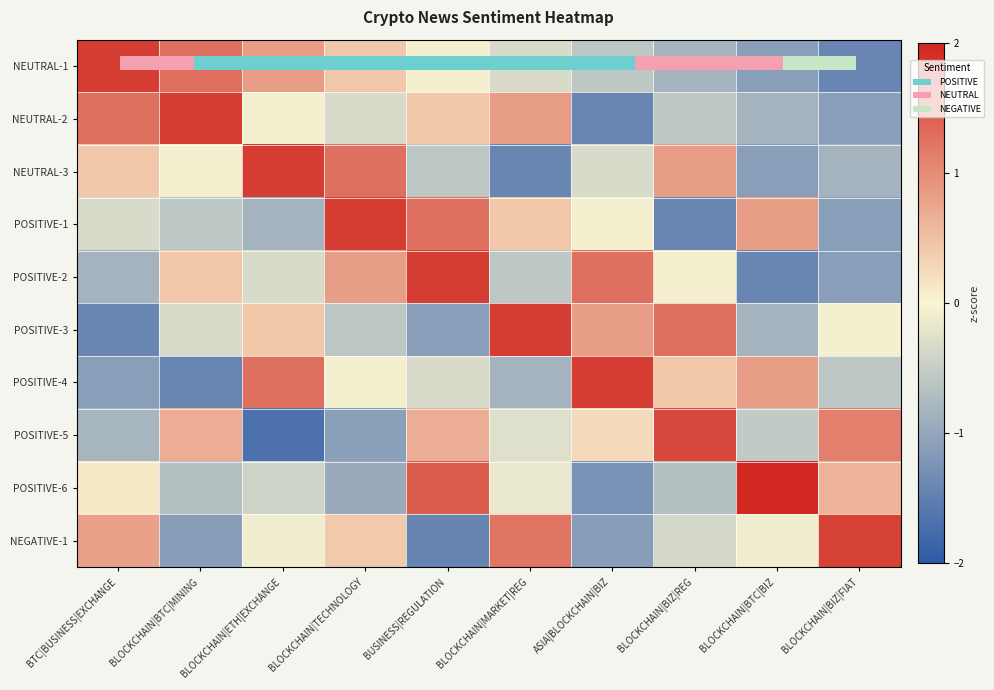

Is the value of POSITIVE-5 at BUSINESS|REGULATION greater than the value of POSITIVE-1 at BUSINESS|REGULATION?

No